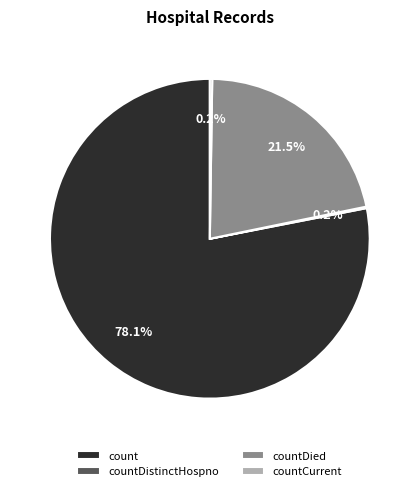

Is there a majority slice in this chart?

Yes